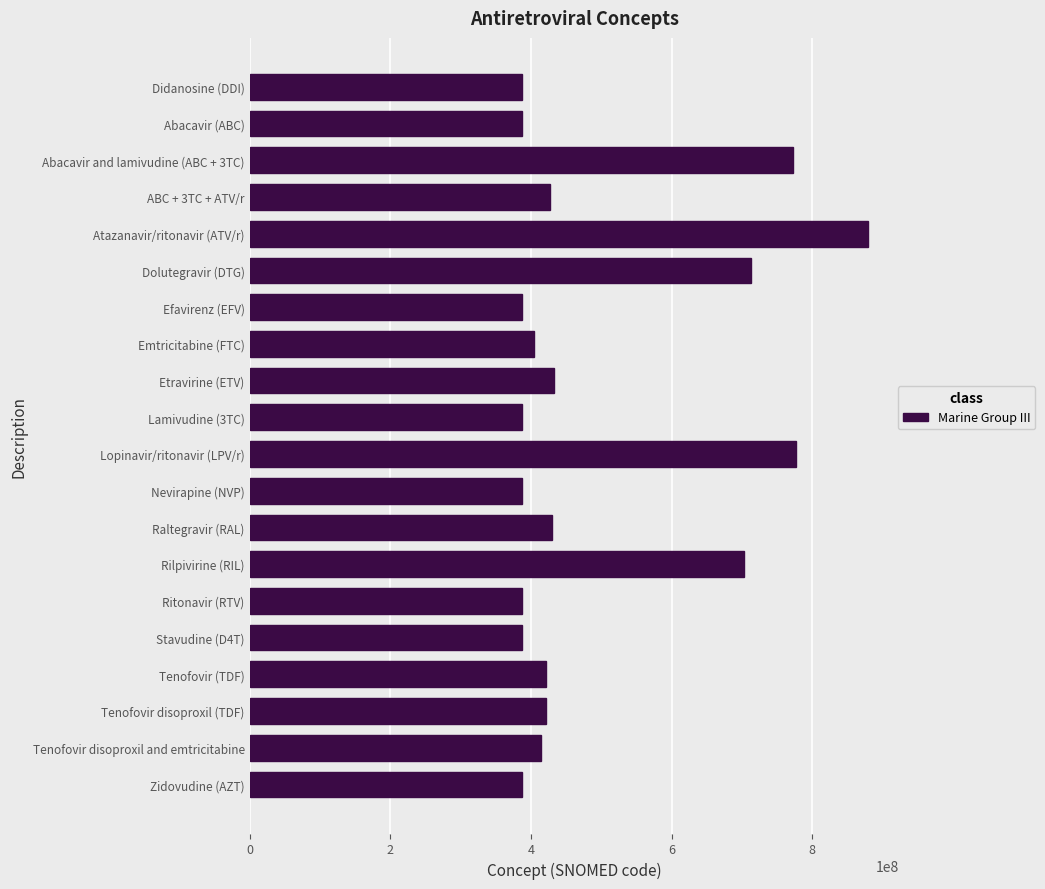

What is the smallest value displayed?

386895008